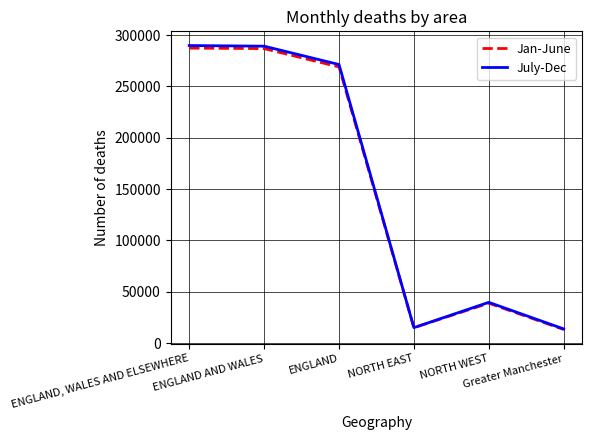

Is this an area chart (filled region under the line)?

No